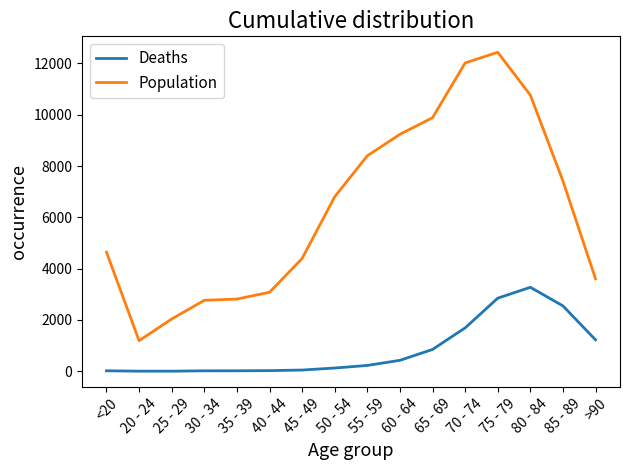

Is the value of Population at 30 - 34 greater than the value of Deaths at 35 - 39?

Yes